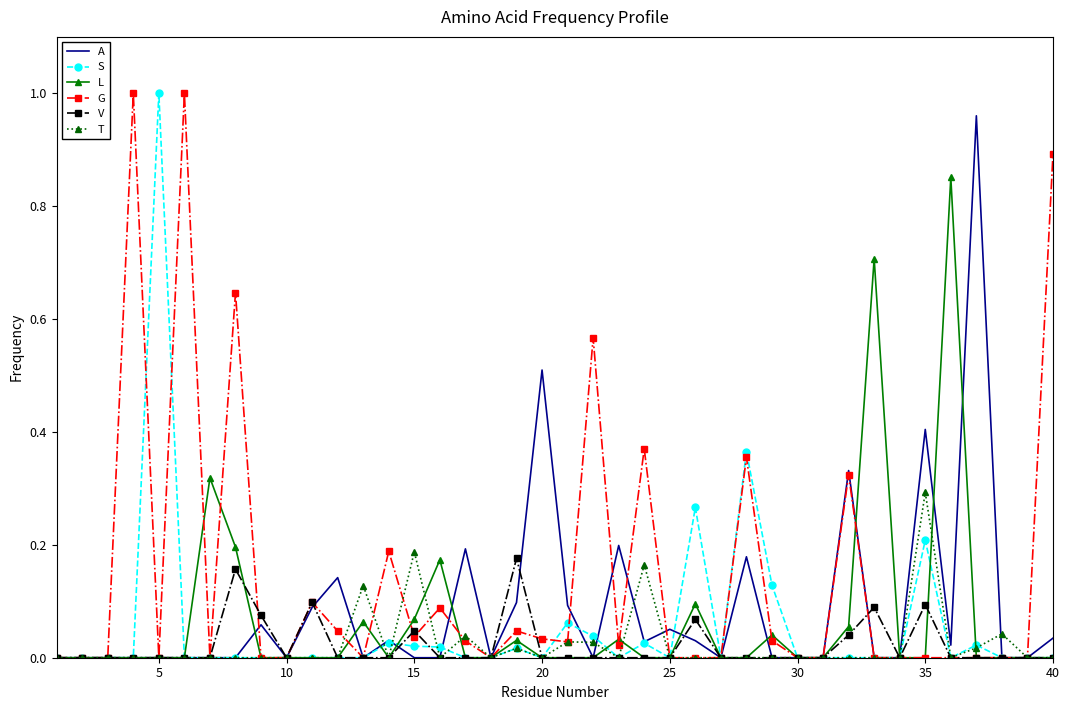

Which series has the largest total across all categories?

G